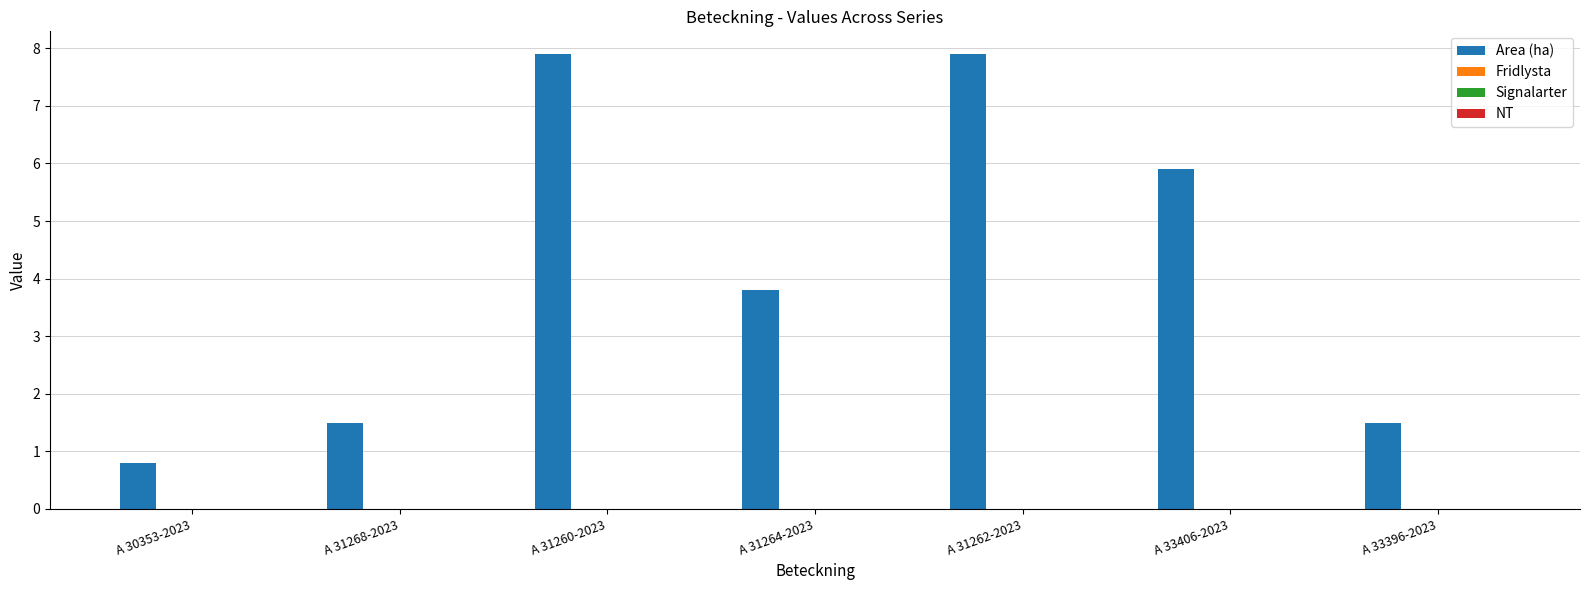

What is the difference between the maximum and minimum values?

7.1